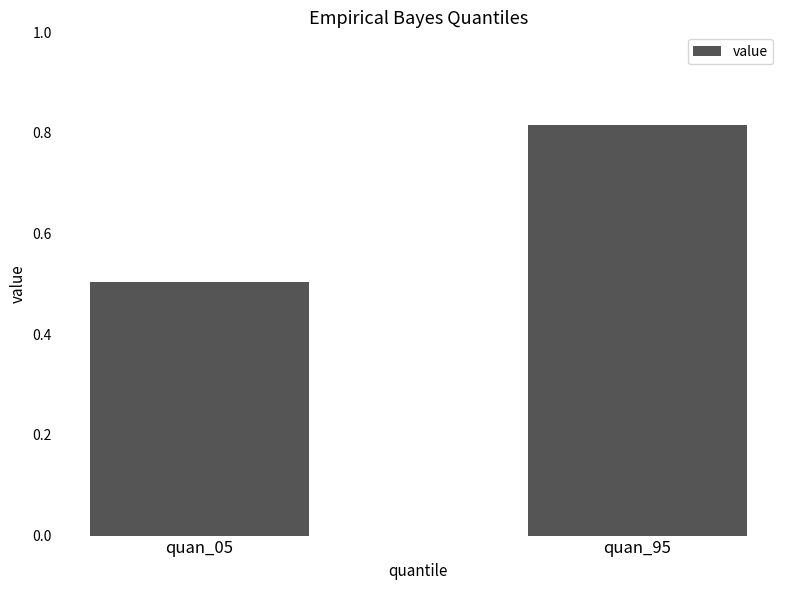

What is the difference between the maximum and minimum values?

0.3